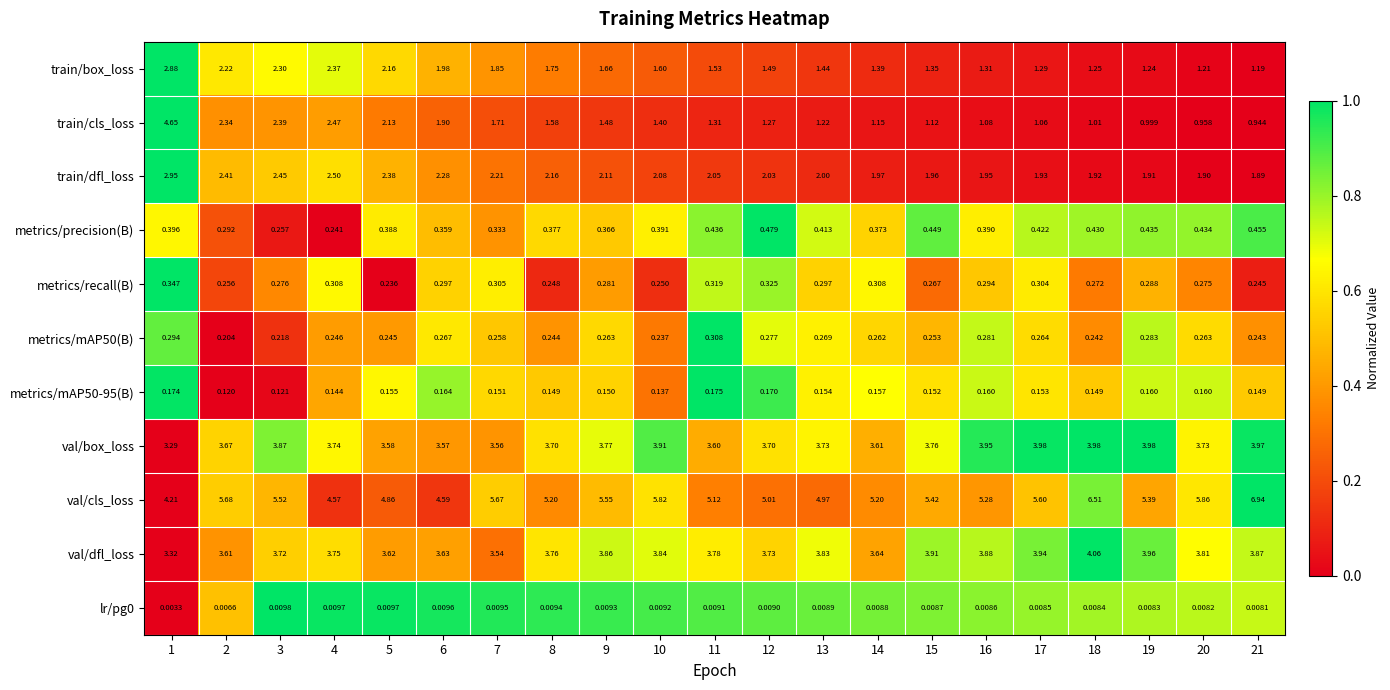

What is the spread (max minus min) of values at 14?

5.2